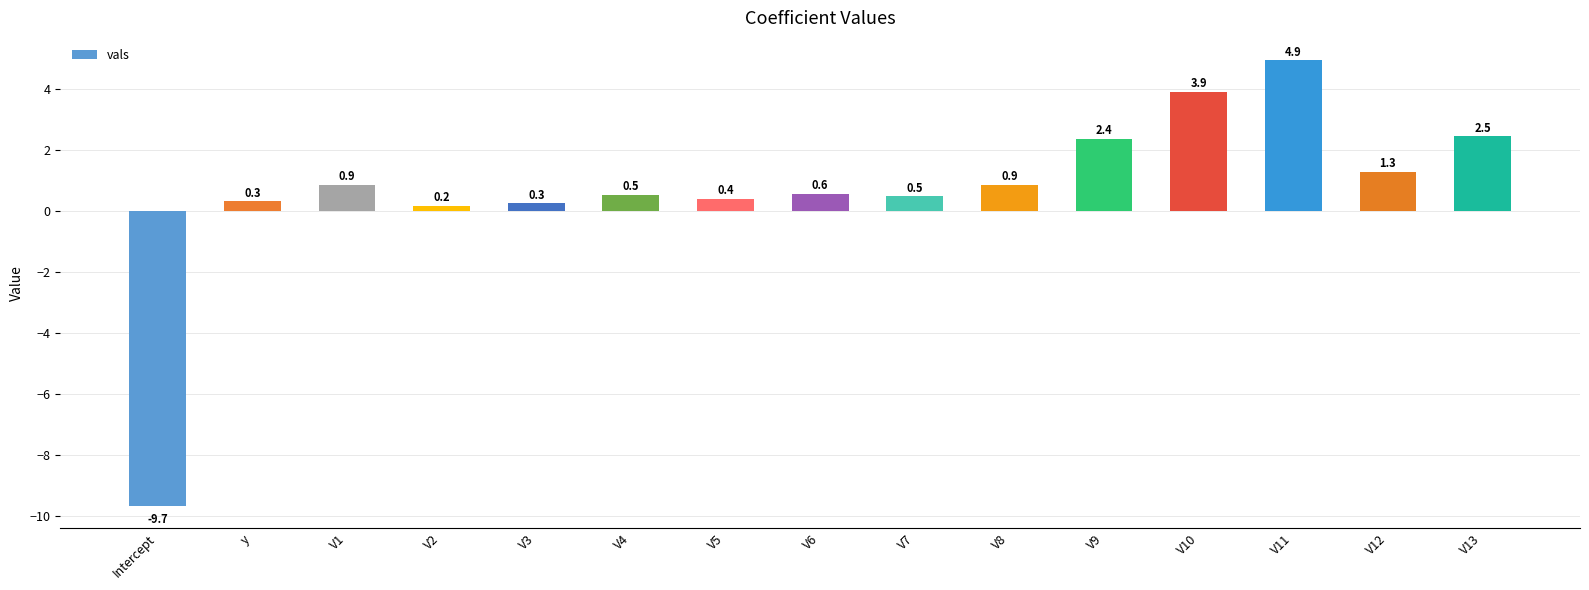

Count the number of categories in the chart.

15